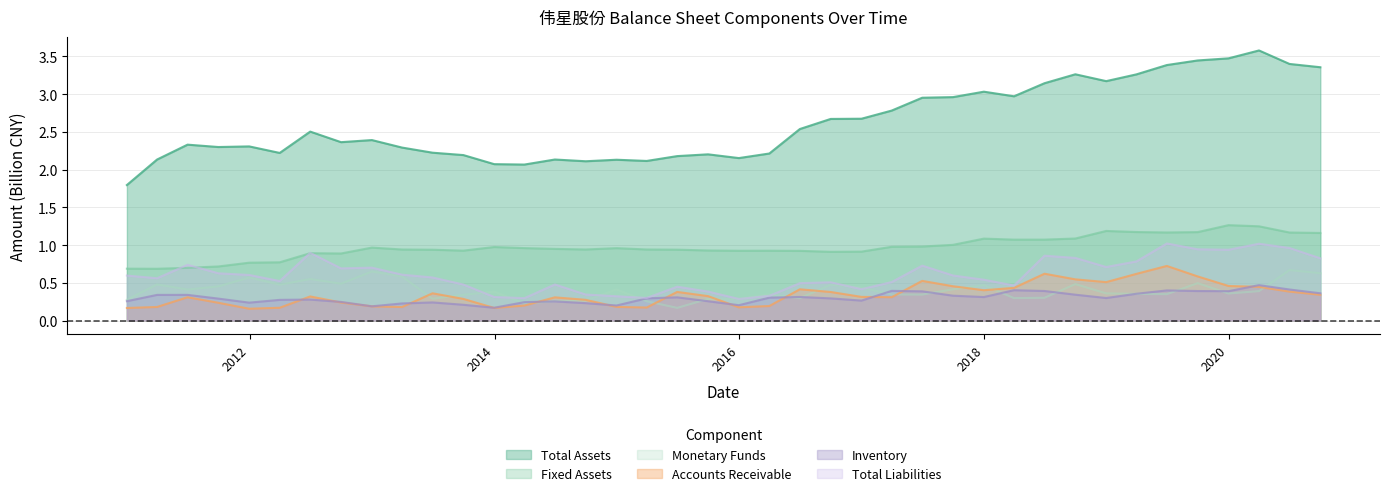

What is the minimum value shown in the chart?

0.2